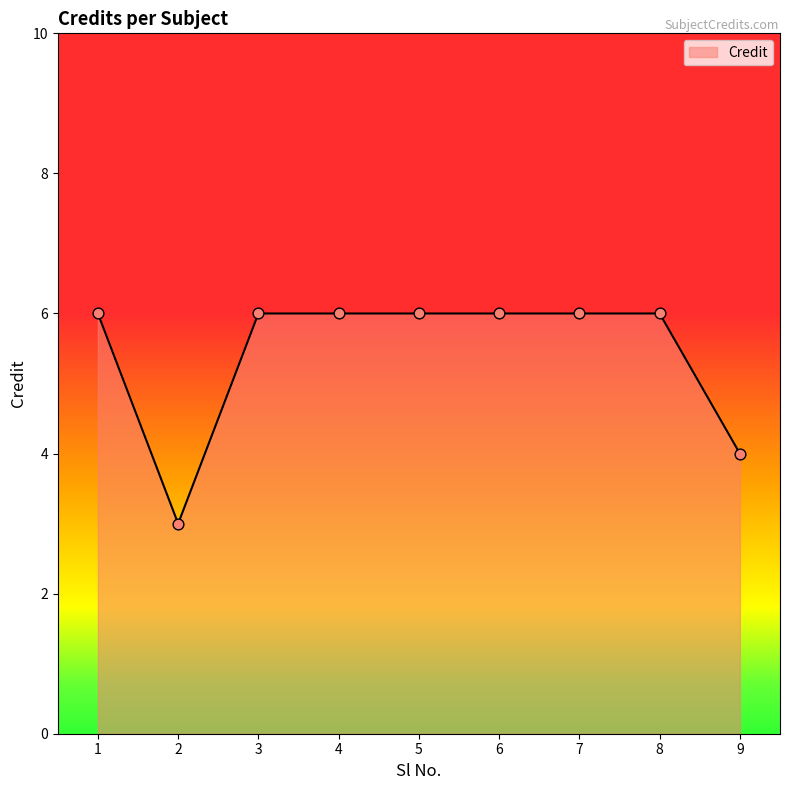

Approximately how many times larger is the value at 4 compared to 1?

1.0